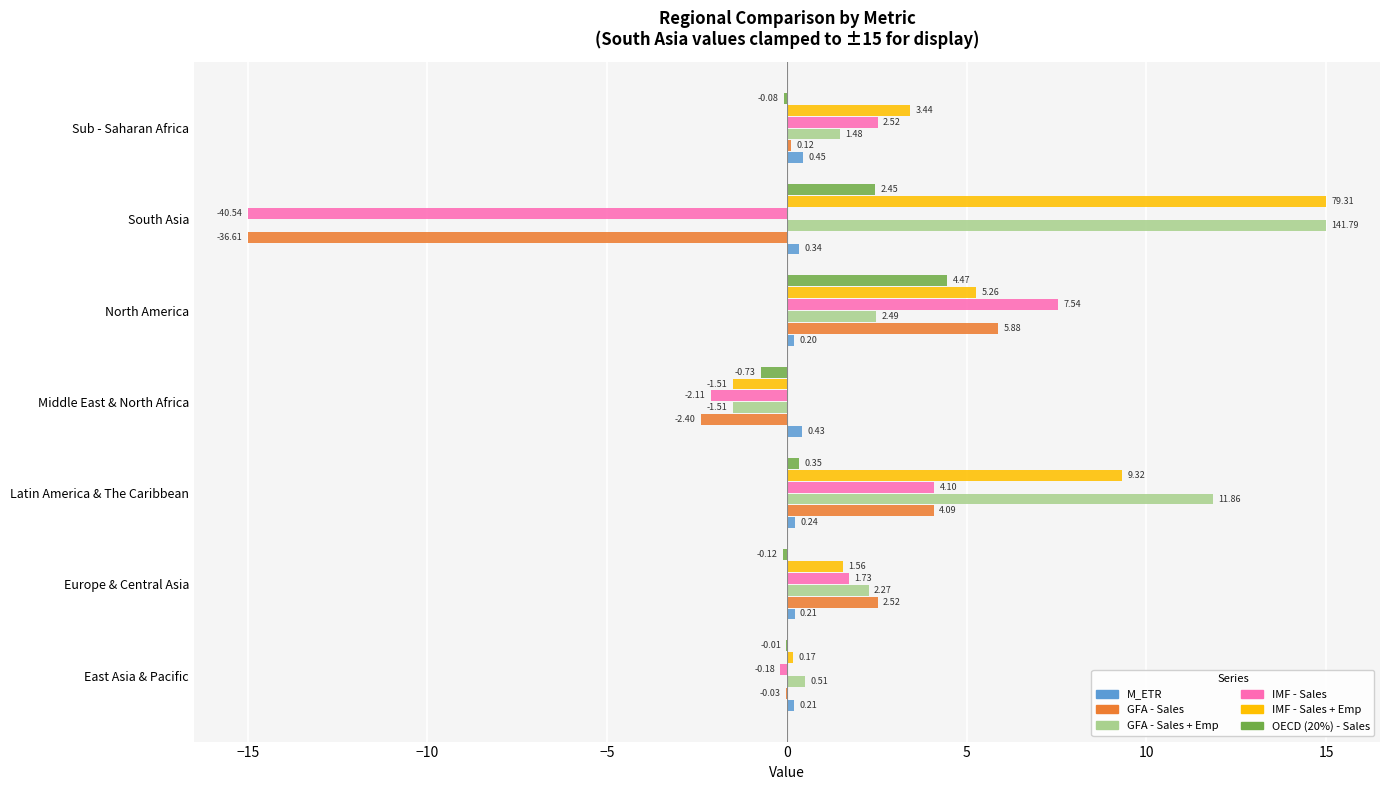

What is the sum of all M_ETR values?

2.1